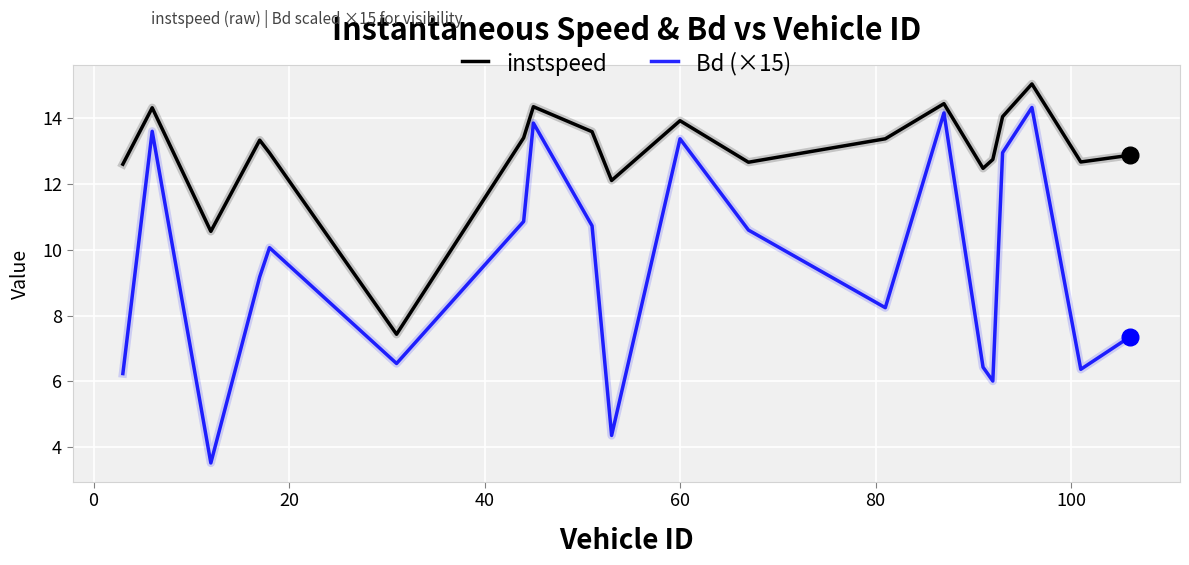

True or false: Bd (×15) and instspeed cross at least once.

False